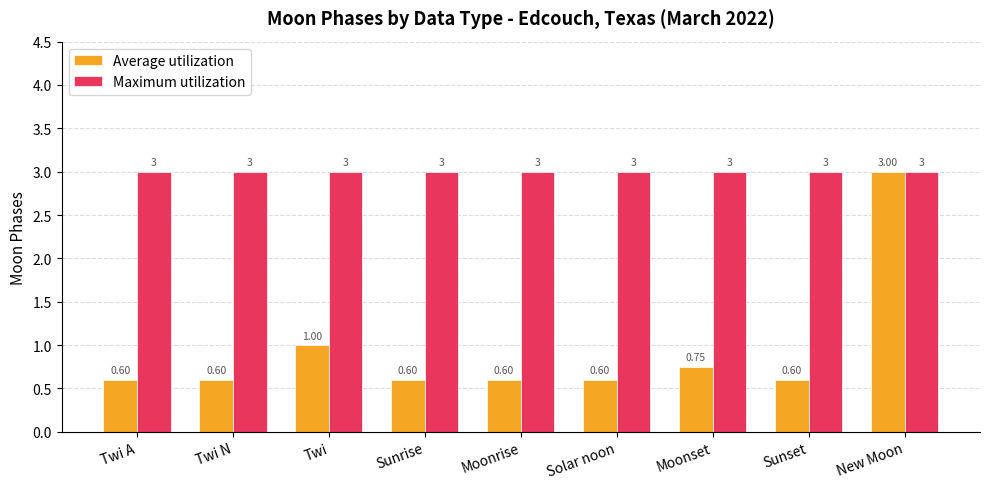

What position from the left is Twi?

3